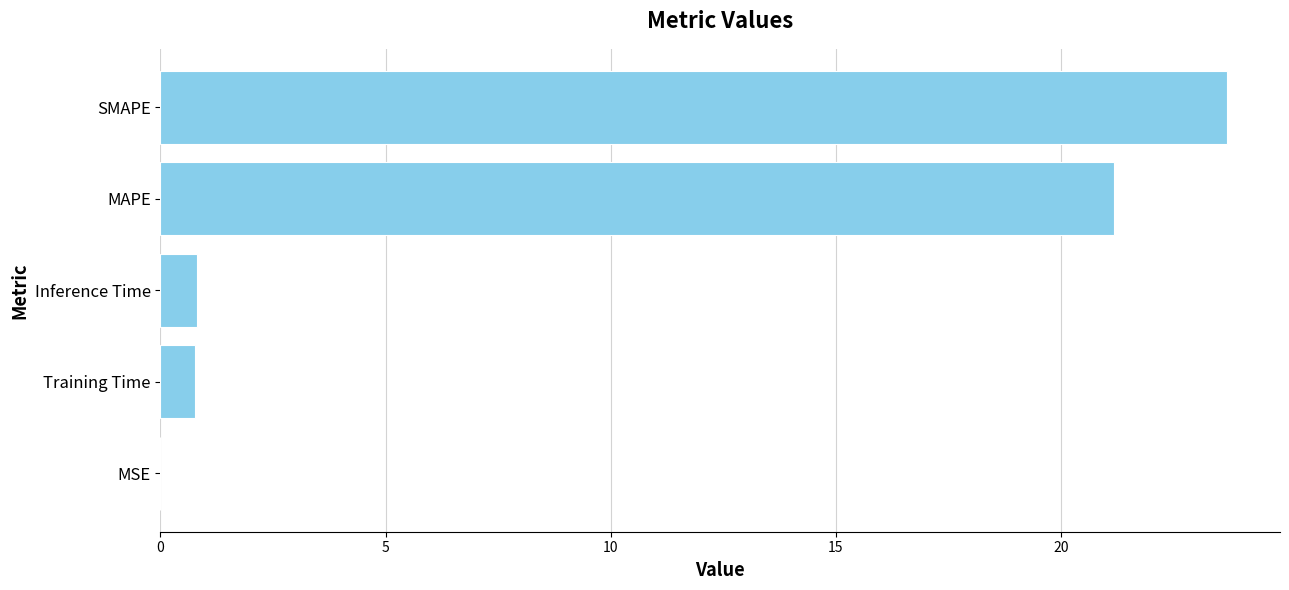

Which label corresponds to the largest value in the chart?

SMAPE